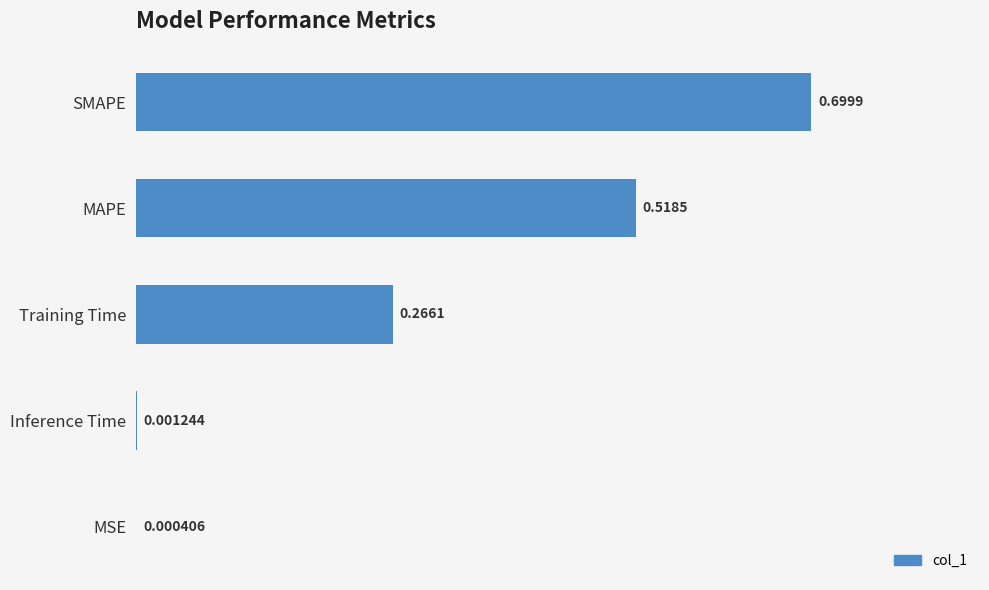

At which category does the chart reach its peak across all series?

SMAPE